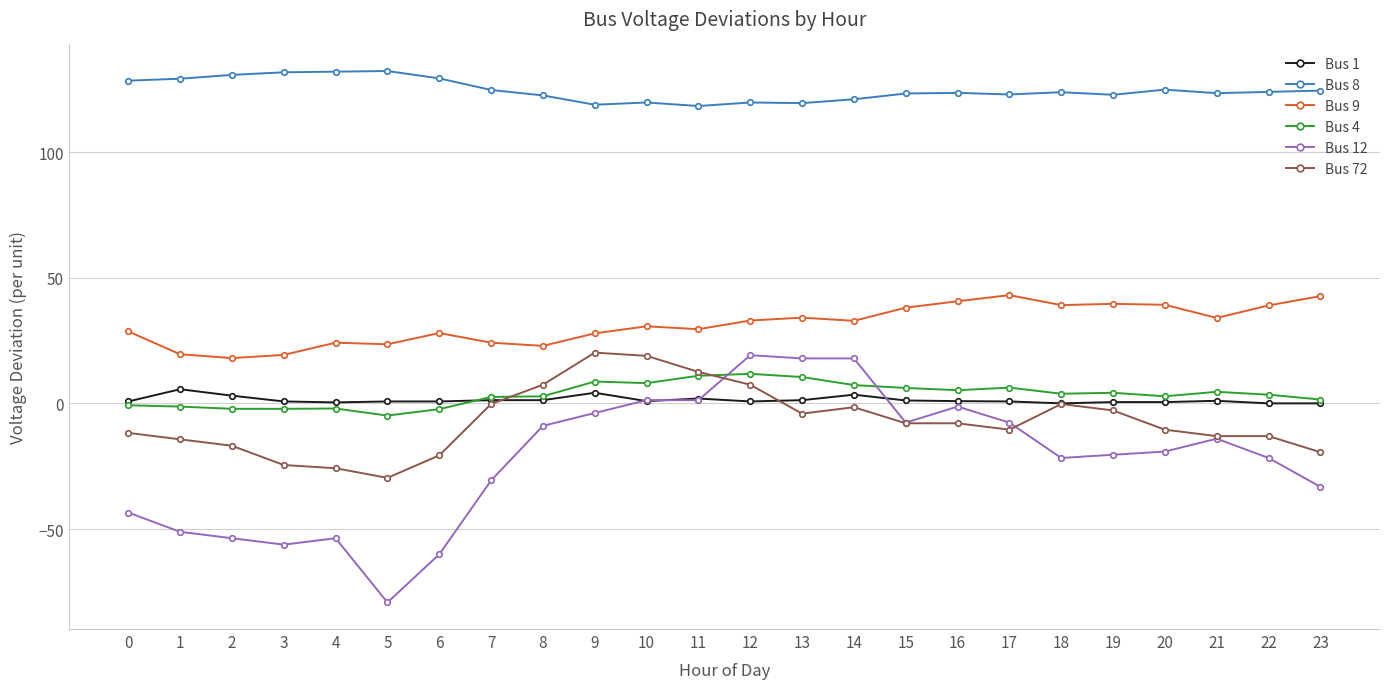

What is the value of the Bus 9 point at the 5th from the left?

24.1